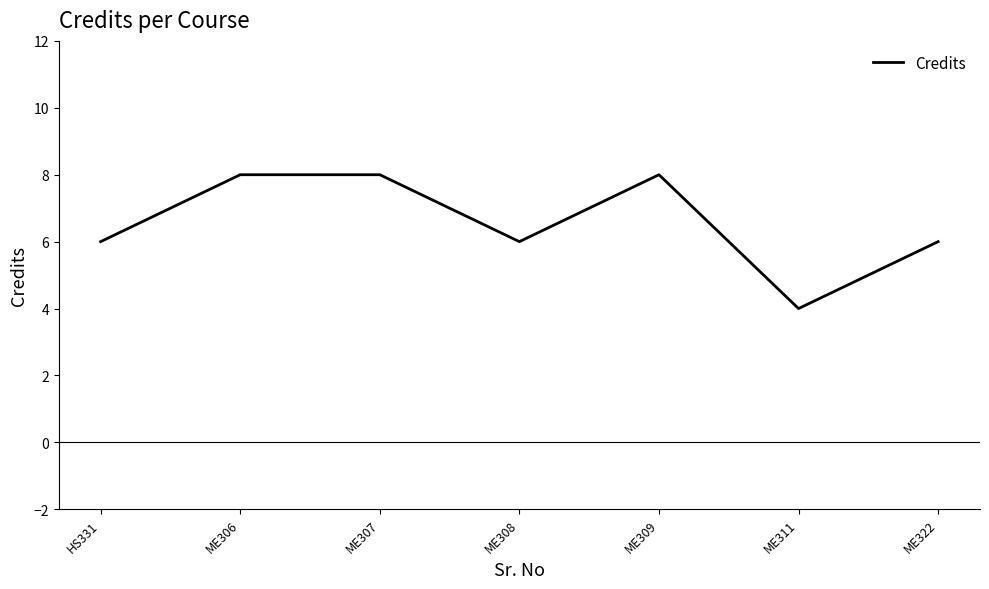

True or false: the data has more than 0 interior local peaks.

True